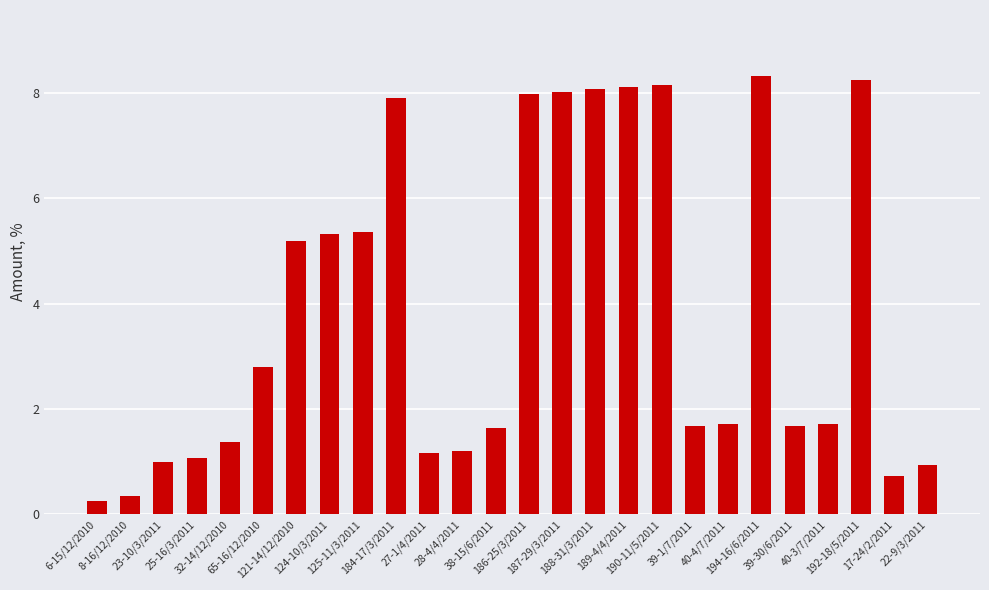

Between 65-16/12/2010 and 39-1/7/2011, which is larger?

65-16/12/2010